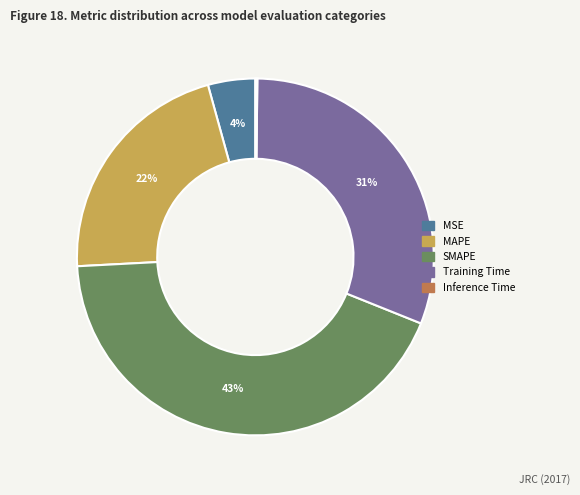

Is it true that Training Time is 46% of the pie?

False